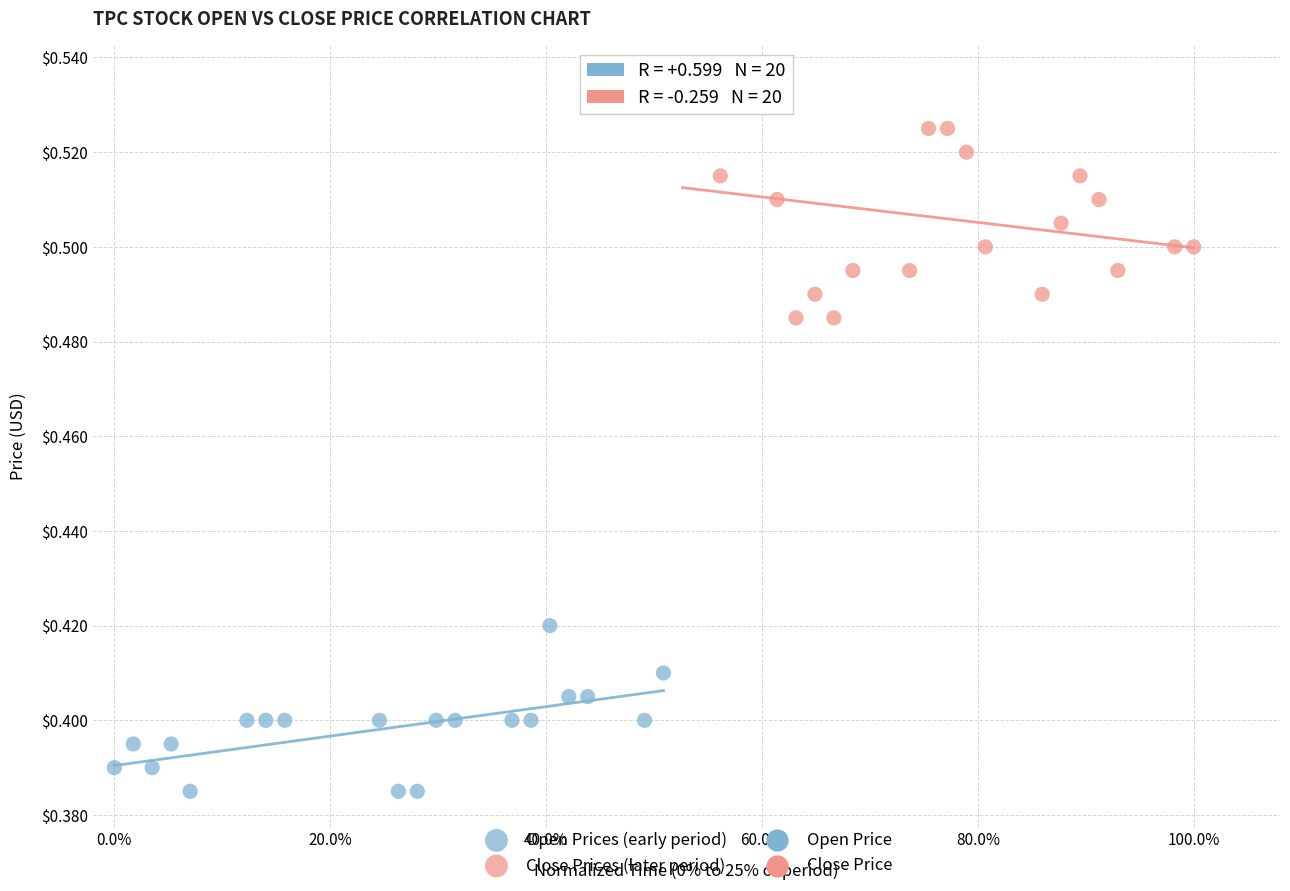

Which series contains the highest Y value?

Close Prices (later period)